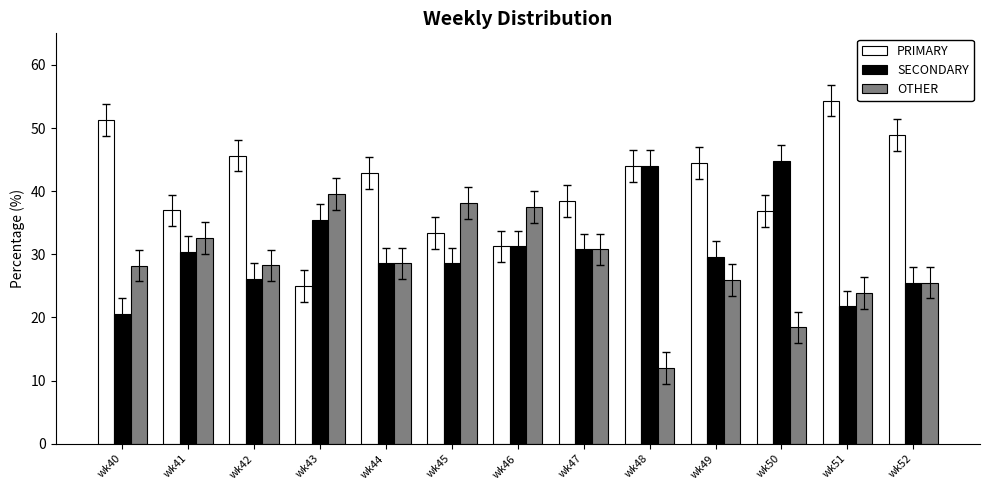

Which series has the widest spread of values?

PRIMARY